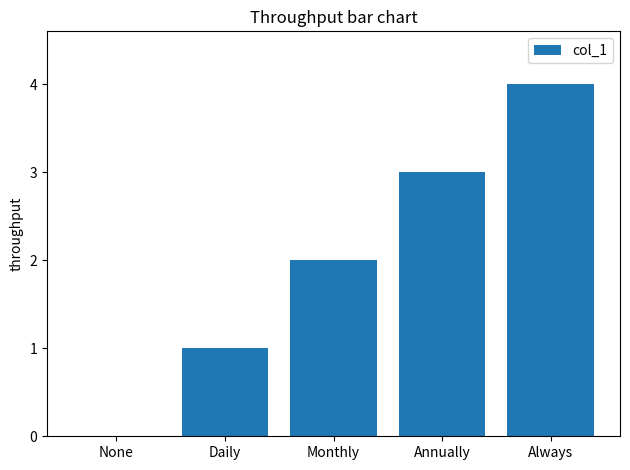

How many values are between 1 and 3?

3